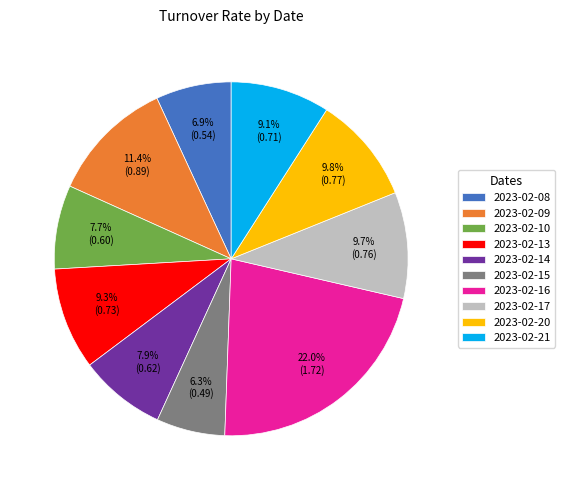

To the nearest percent, what is the difference between the largest and smallest slice percentages?

16%